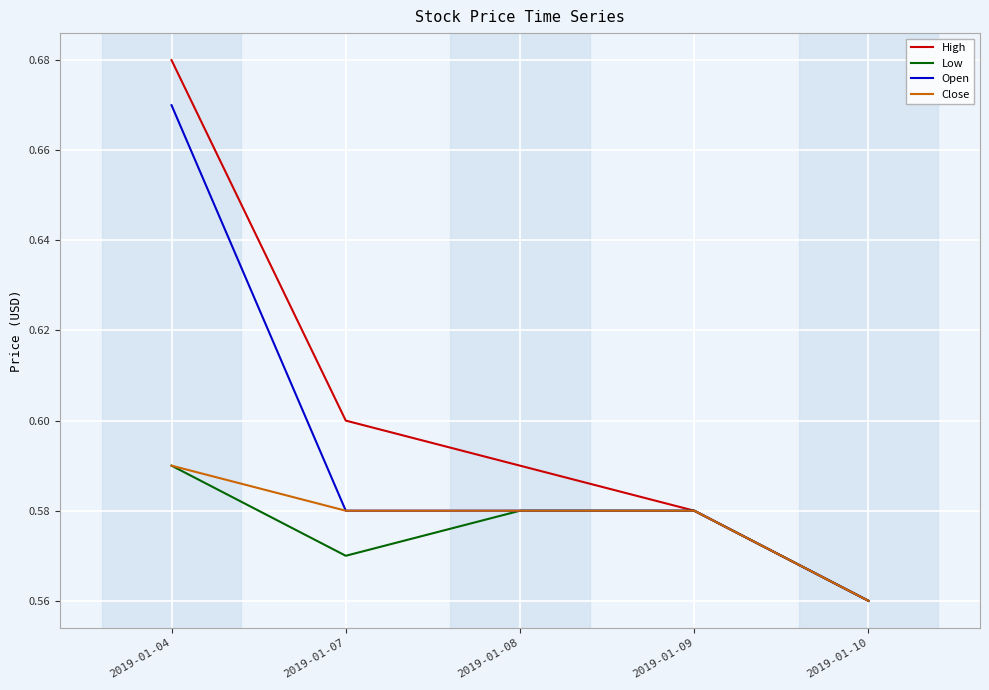

Is the value of Close at 2019-01-07 greater than the value of High at 2019-01-10?

Yes